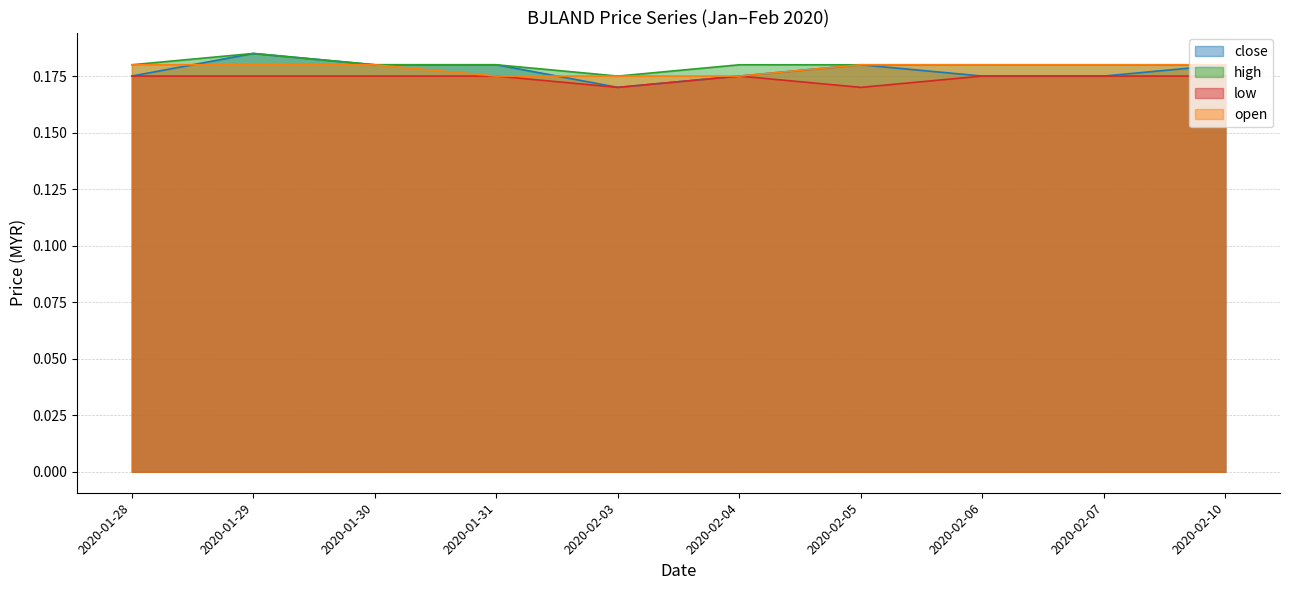

What are all the series names shown in the legend?

close, high, low, open